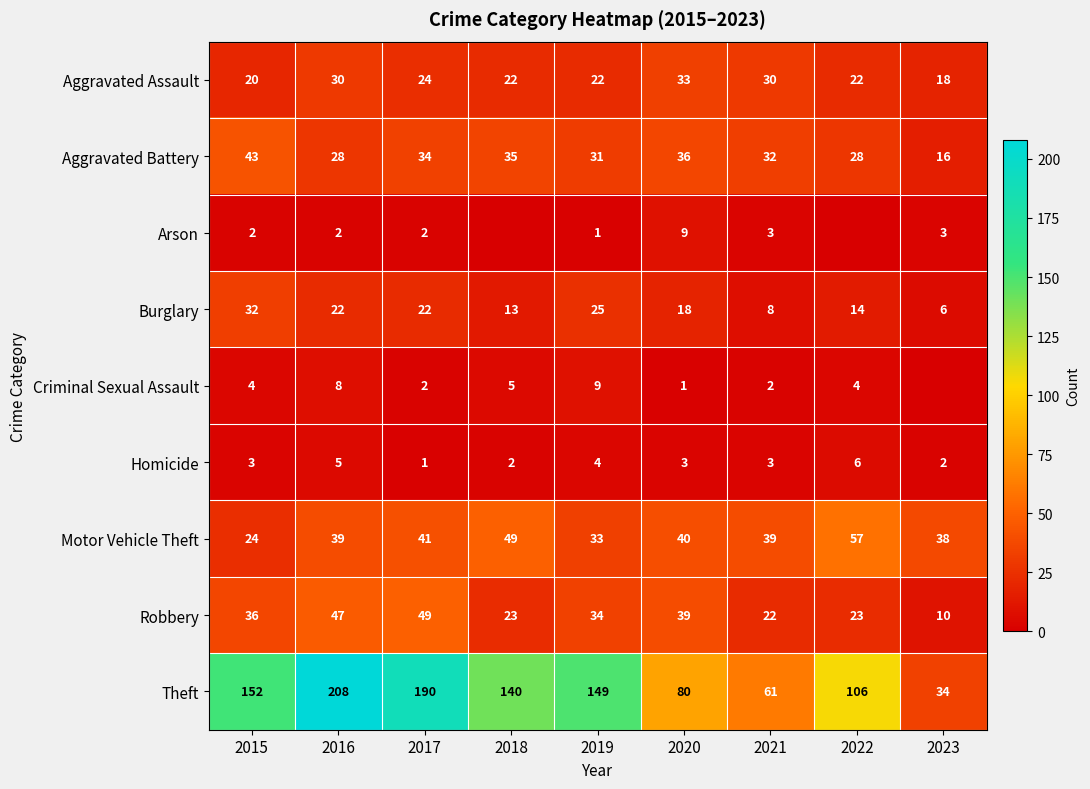

Where does the Theft series first go above 140?

2015